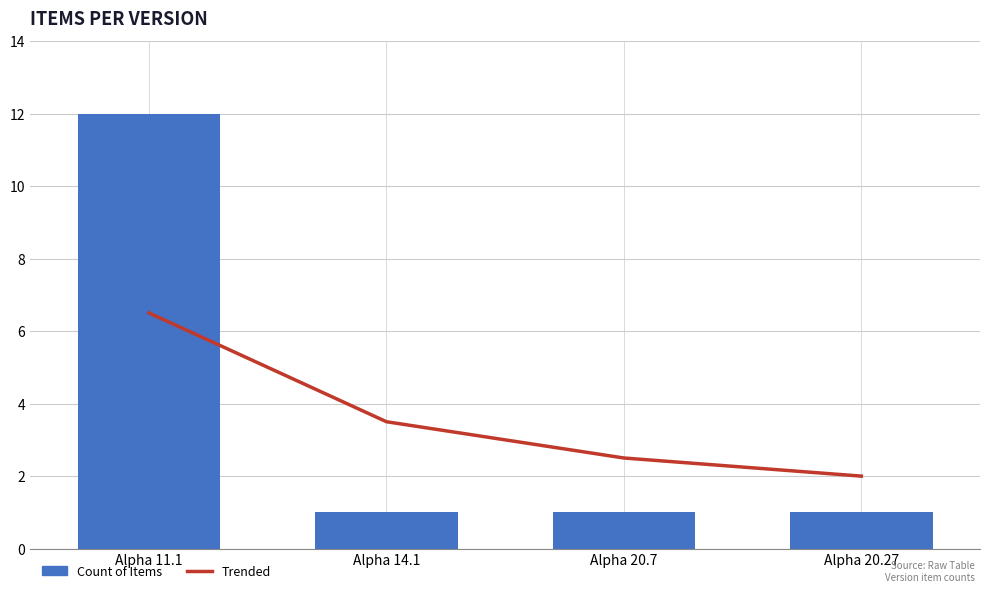

At Alpha 20.7, list the series in order from largest to smallest.

Trended, Count of Items